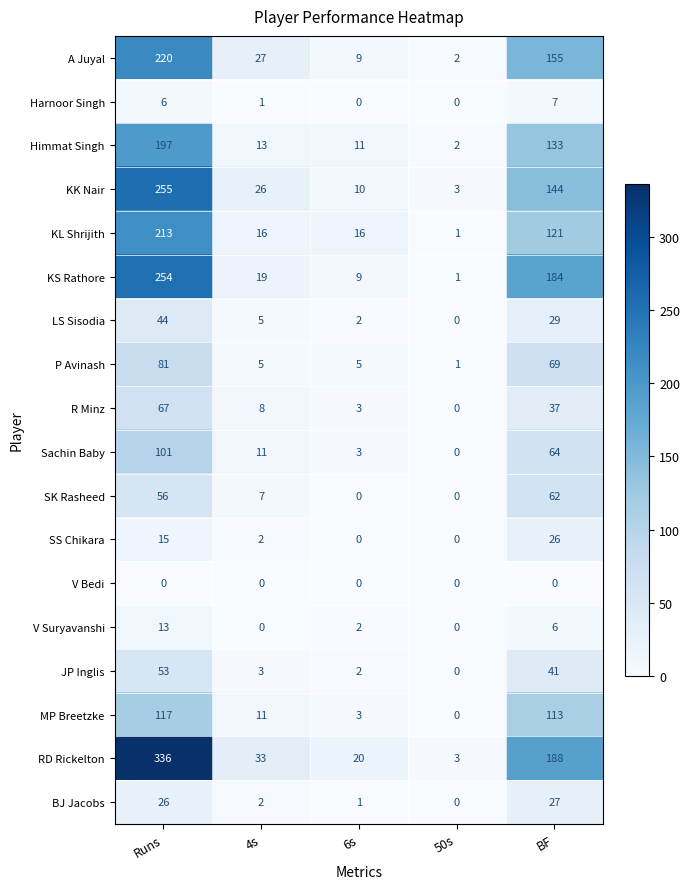

What is the total value across all series at BF?

1406